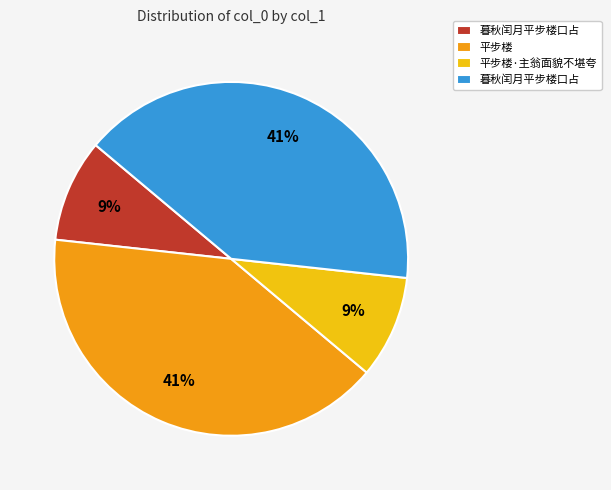

To the nearest percent, what is the average slice percentage?

25%